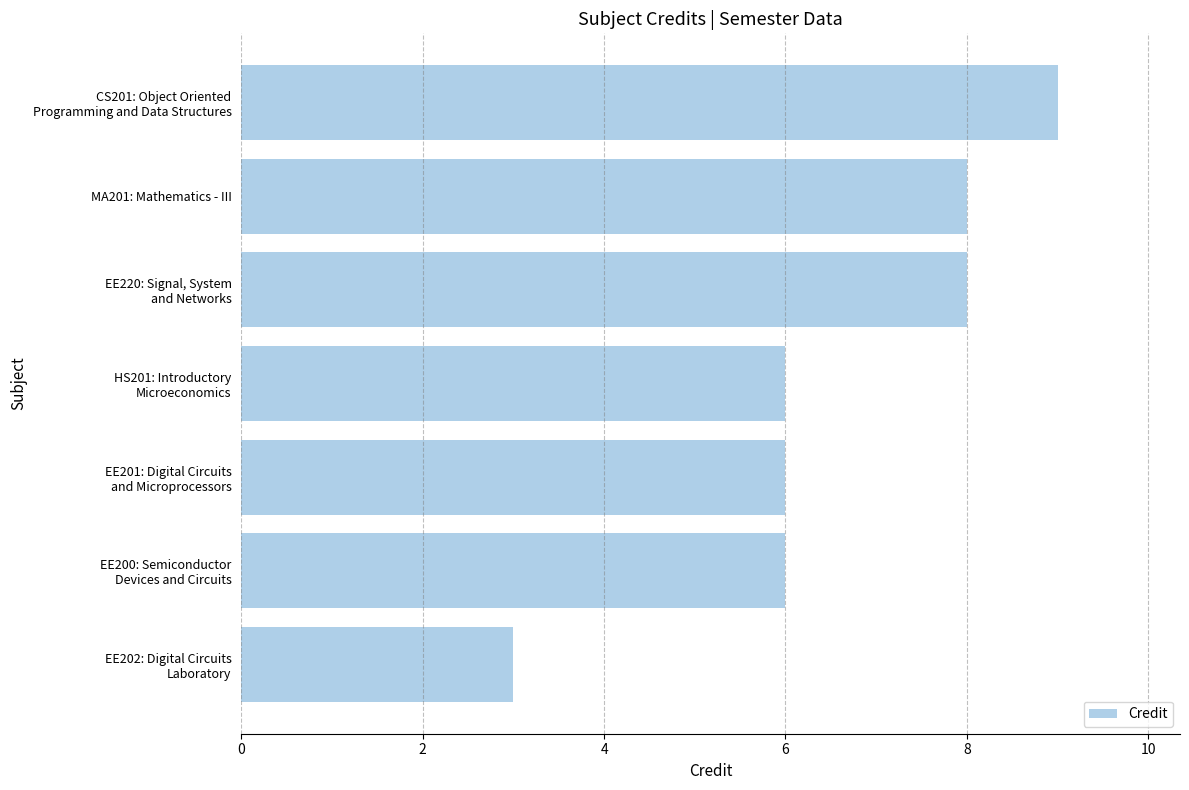

Which category has the highest value across all series?

CS201: Object Oriented
Programming and Data Structures